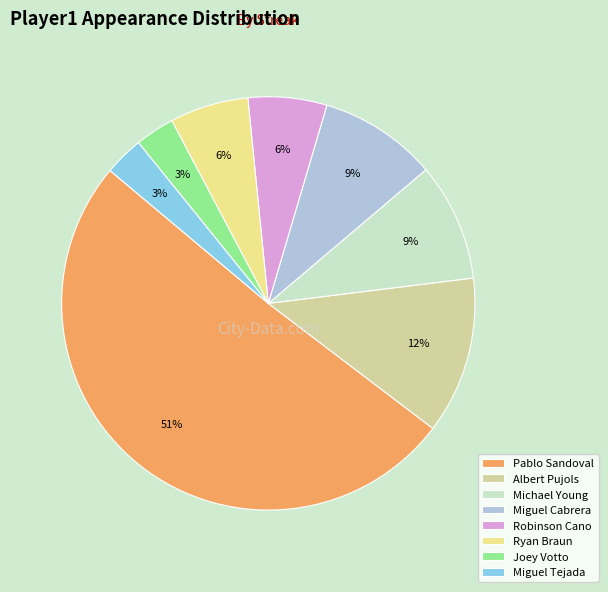

Is the sum of Michael Young and Joey Votto greater than half?

No